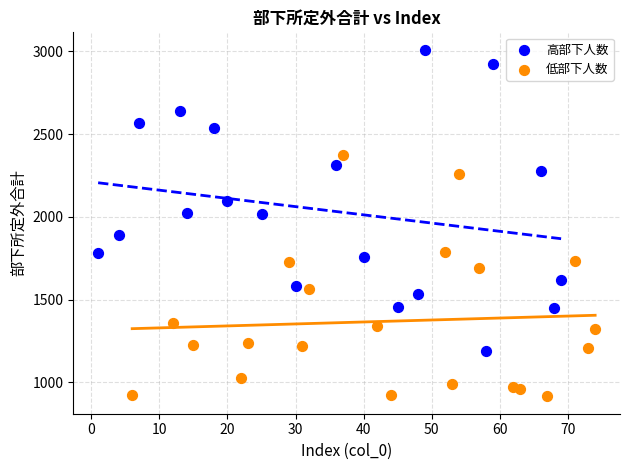

What are all the series names shown in the legend?

高部下人数, 低部下人数